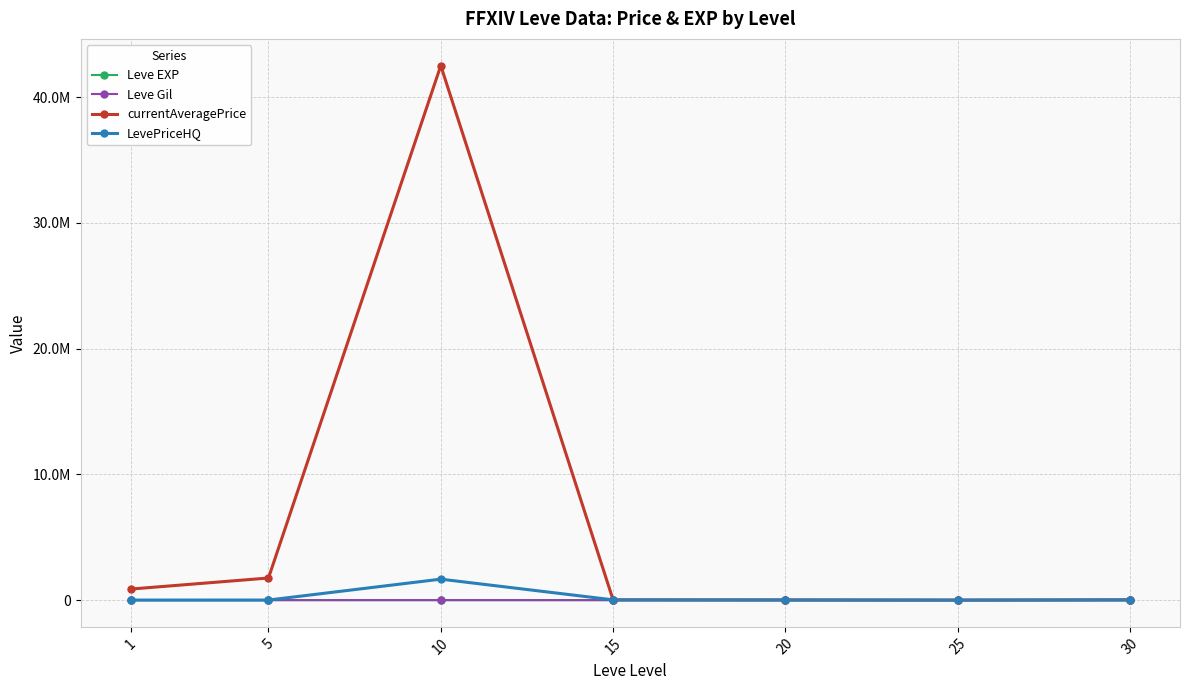

At which label does Leve EXP first exceed 22?

15